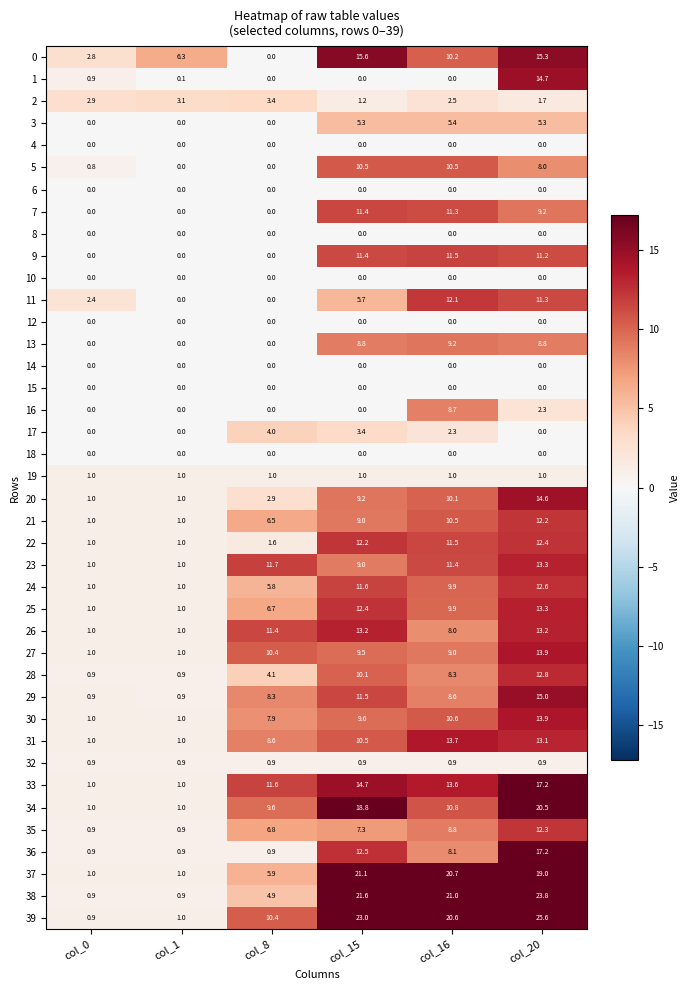

At which label is 33 closest to 9?

col_8